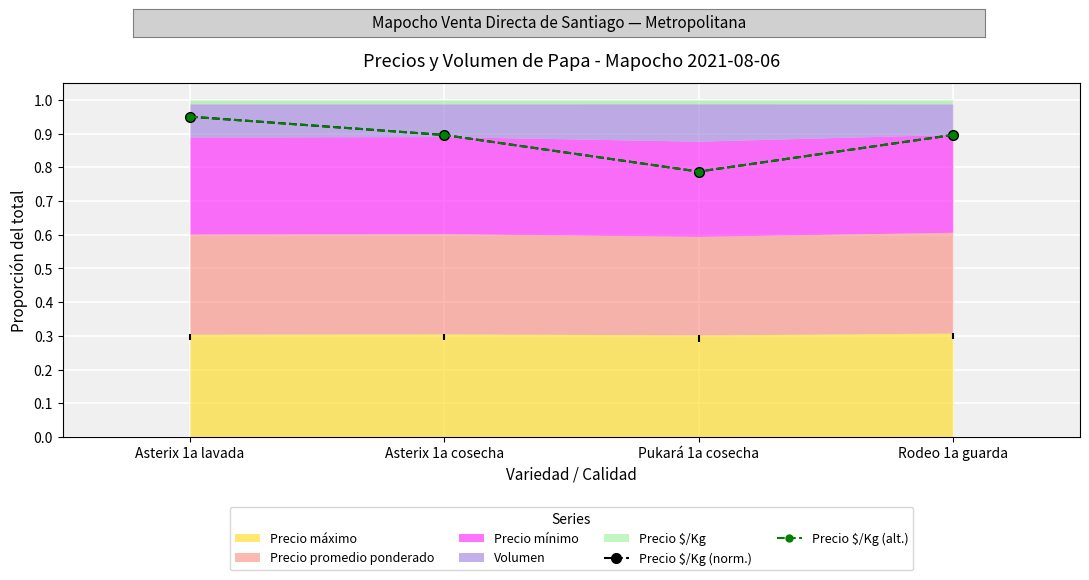

In Precio $/Kg (alt.), how many points are lower than both neighbors (excluding endpoints)?

1